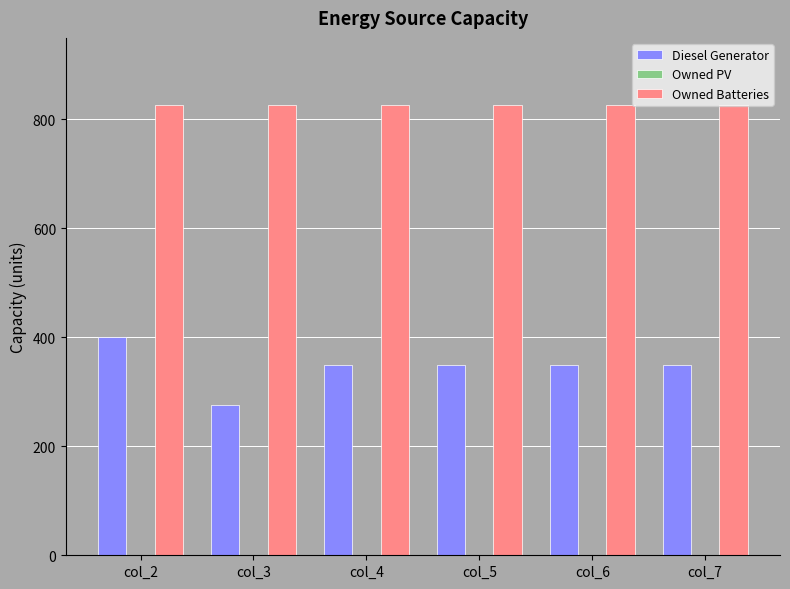

What is the spread (max minus min) of values at col_7?

476